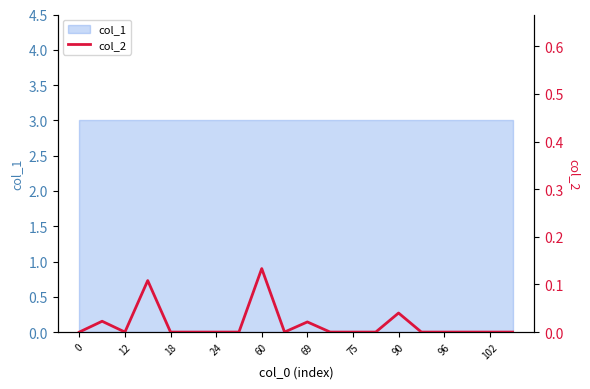

True or false: the data shows 0.0 at 90.

True